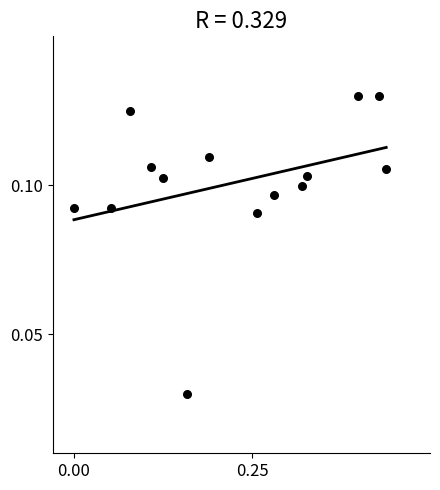

What is the range of X values (max minus min)?

0.4